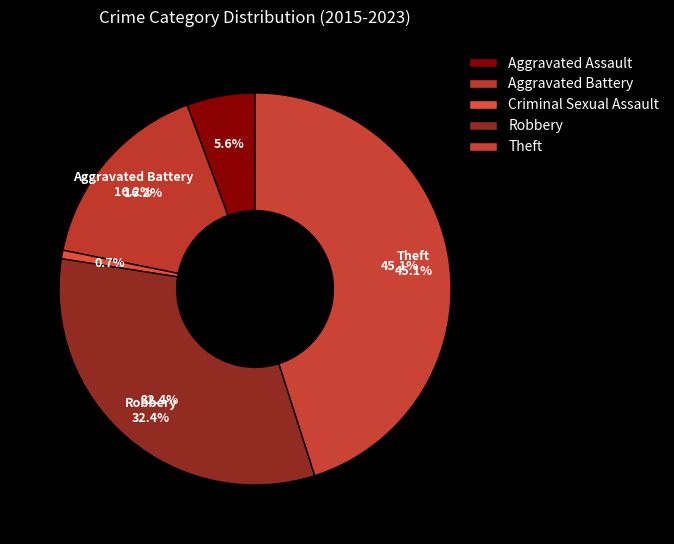

Which has a higher value, Robbery or Aggravated Assault?

Robbery